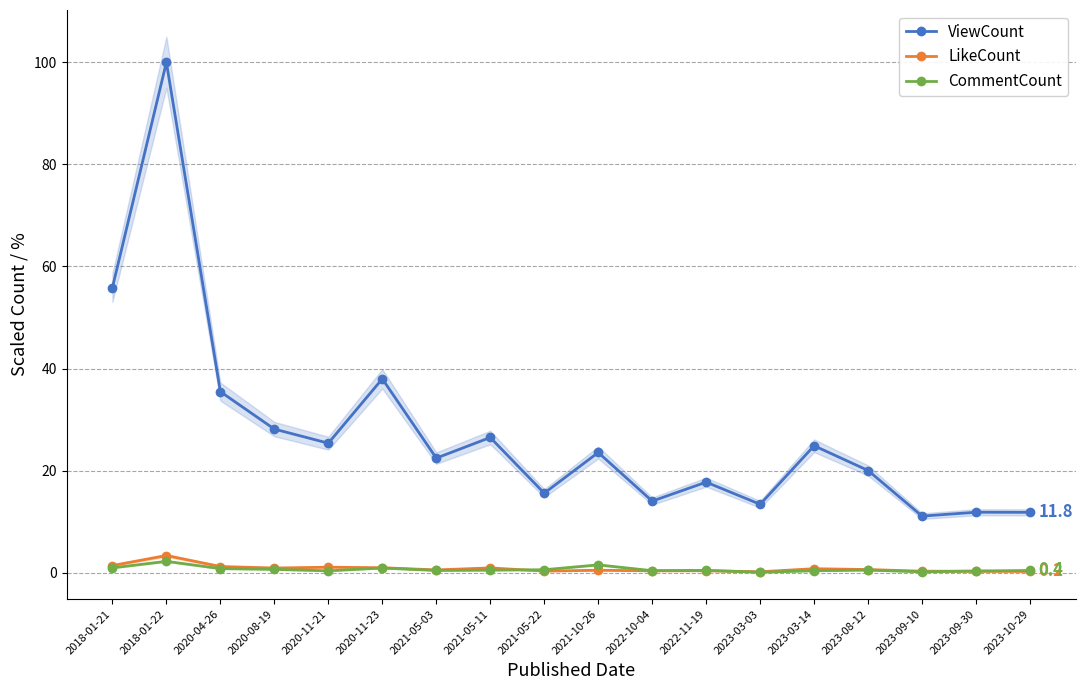

Reading right to left, list all the values displayed in this chart.

ViewCount: 2023-10-29=11.8	2023-09-30=11.9	2023-09-10=11.1	2023-08-12=20.0	2023-03-14=24.9	2023-03-03=13.4	2022-11-19=17.7	2022-10-04=14.0	2021-10-26=23.6	2021-05-22=15.6	2021-05-11=26.5	2021-05-03=22.5	2020-11-23=38.0	2020-11-21=25.4	2020-08-19=28.1	2020-04-26=35.5	2018-01-22=100.0	2018-01-21=55.9
LikeCount: 2023-10-29=0.2	2023-09-30=0.3	2023-09-10=0.3	2023-08-12=0.6	2023-03-14=0.8	2023-03-03=0.2	2022-11-19=0.4	2022-10-04=0.4	2021-10-26=0.5	2021-05-22=0.3	2021-05-11=0.9	2021-05-03=0.6	2020-11-23=1.0	2020-11-21=1.1	2020-08-19=0.9	2020-04-26=1.2	2018-01-22=3.4	2018-01-21=1.4
CommentCount: 2023-10-29=0.4	2023-09-30=0.3	2023-09-10=0.2	2023-08-12=0.5	2023-03-14=0.4	2023-03-03=0.1	2022-11-19=0.5	2022-10-04=0.4	2021-10-26=1.5	2021-05-22=0.6	2021-05-11=0.5	2021-05-03=0.4	2020-11-23=0.9	2020-11-21=0.4	2020-08-19=0.7	2020-04-26=0.8	2018-01-22=2.2	2018-01-21=1.0